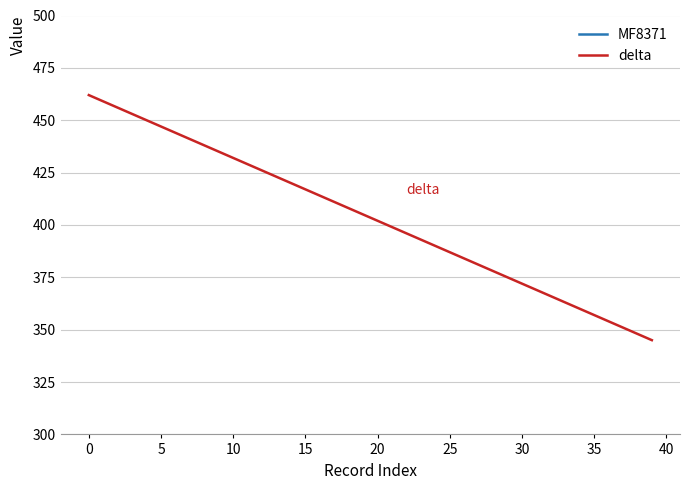

Where is delta nearest to the value 403?

20